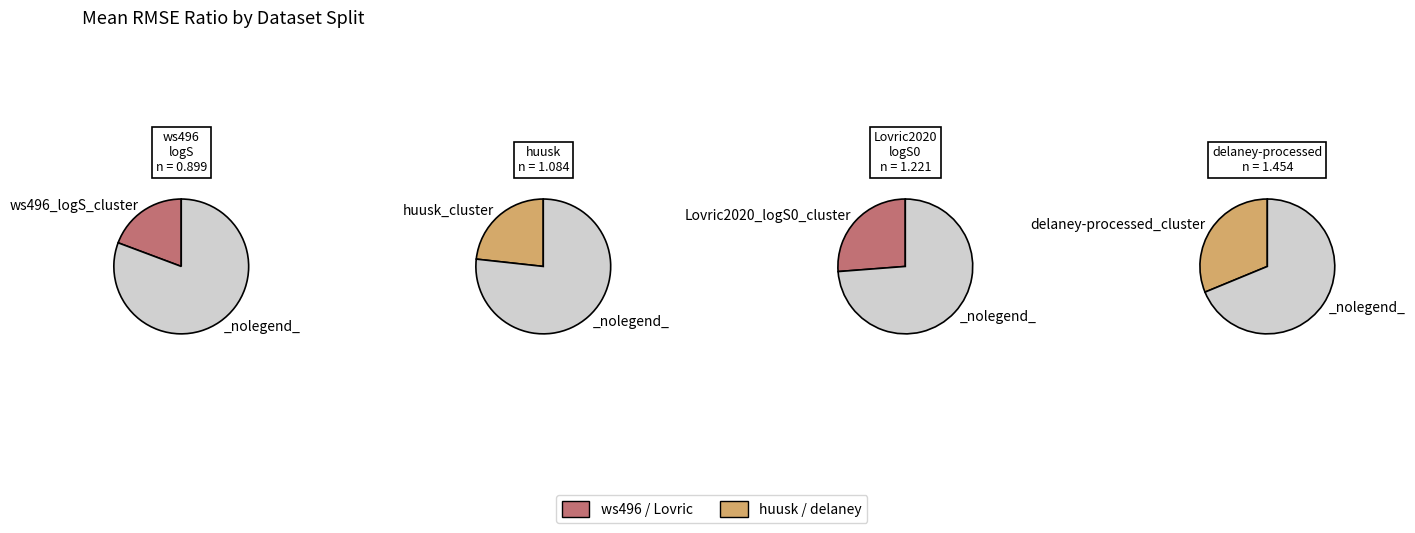

True or false: Lovric2020_logS0_cluster accounts for 26% of the total.

True